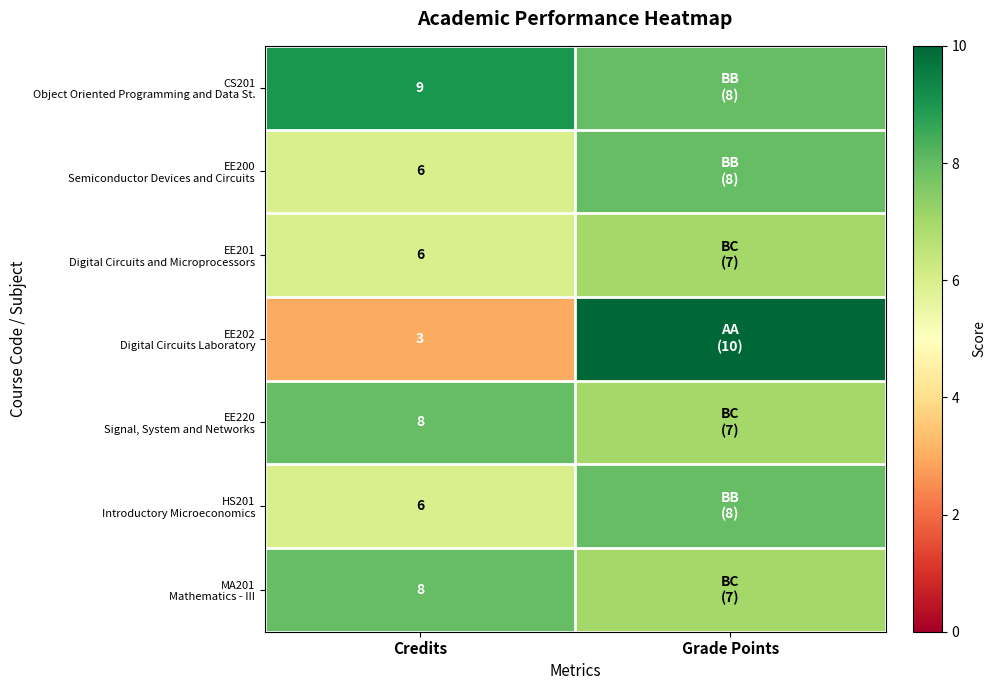

What is the total value across all series at Credits?

46